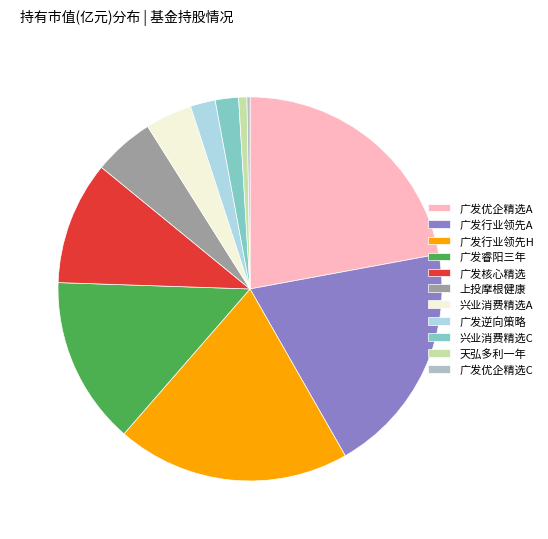

Is it true that 广发睿阳三年 is 1% of the pie?

False